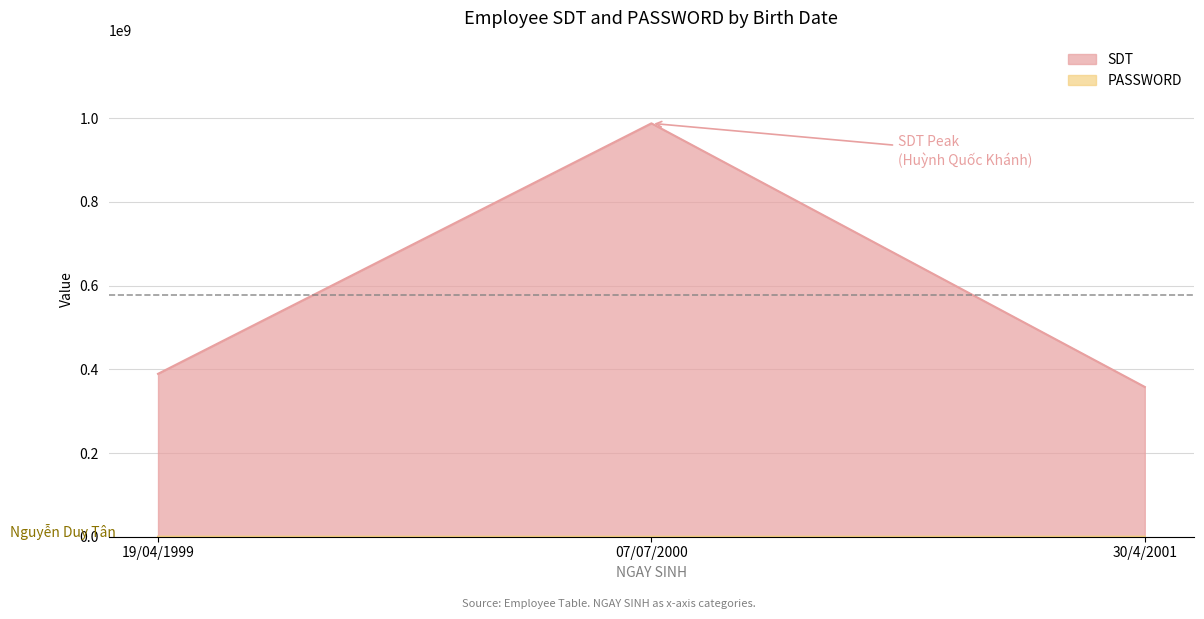

What is the spread (max minus min) of values at 07/07/2000?

987654198